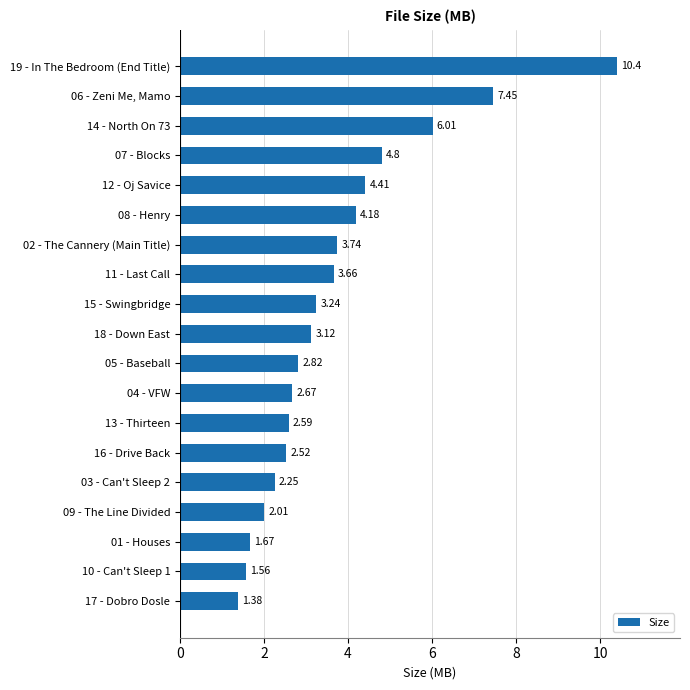

How many values are below 3?

9